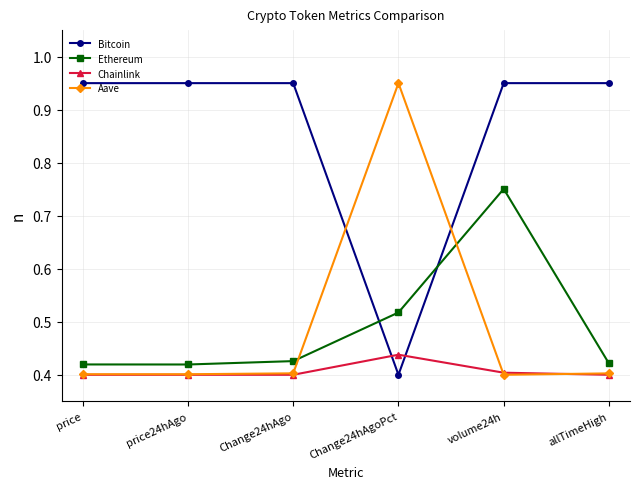

Which series ends up on top after the final intersection of Bitcoin and Aave?

Bitcoin